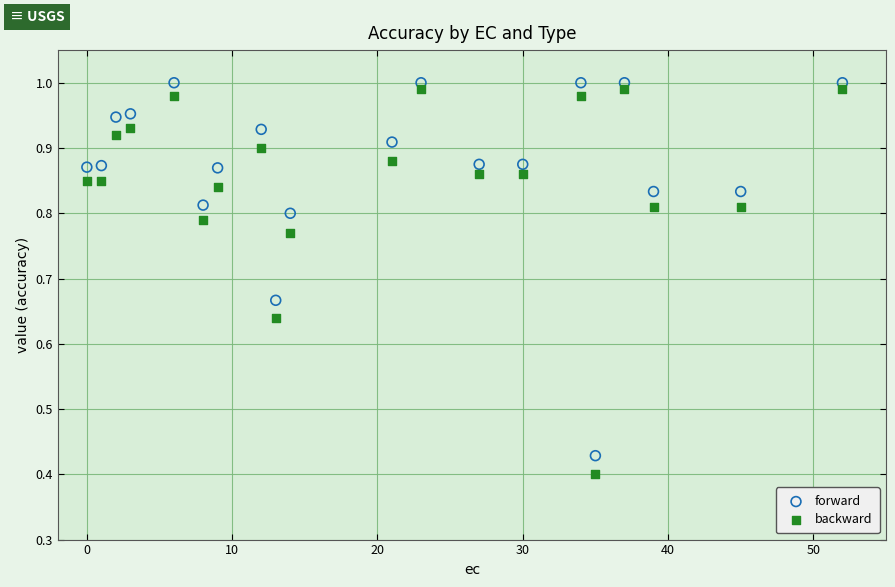

Across all data points, what is the range of X values (max minus min)?

52.0